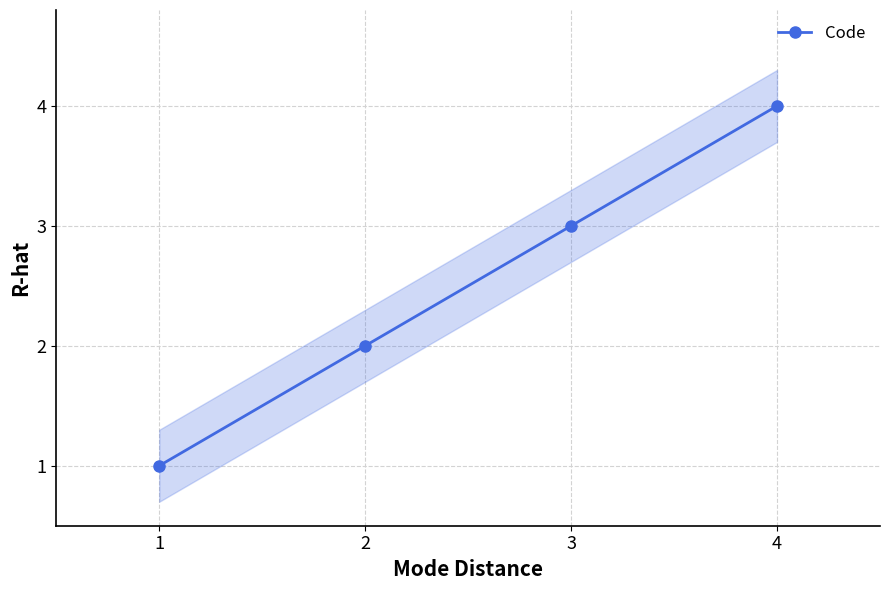

What is the value of the 3rd point from the left?

3